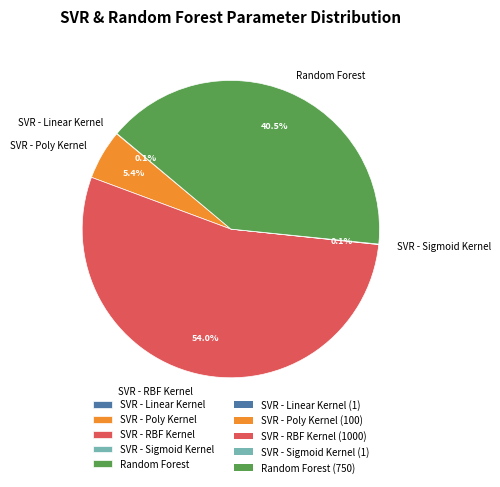

What percentage is the SVR - Poly Kernel slice, to the nearest percent?

5%